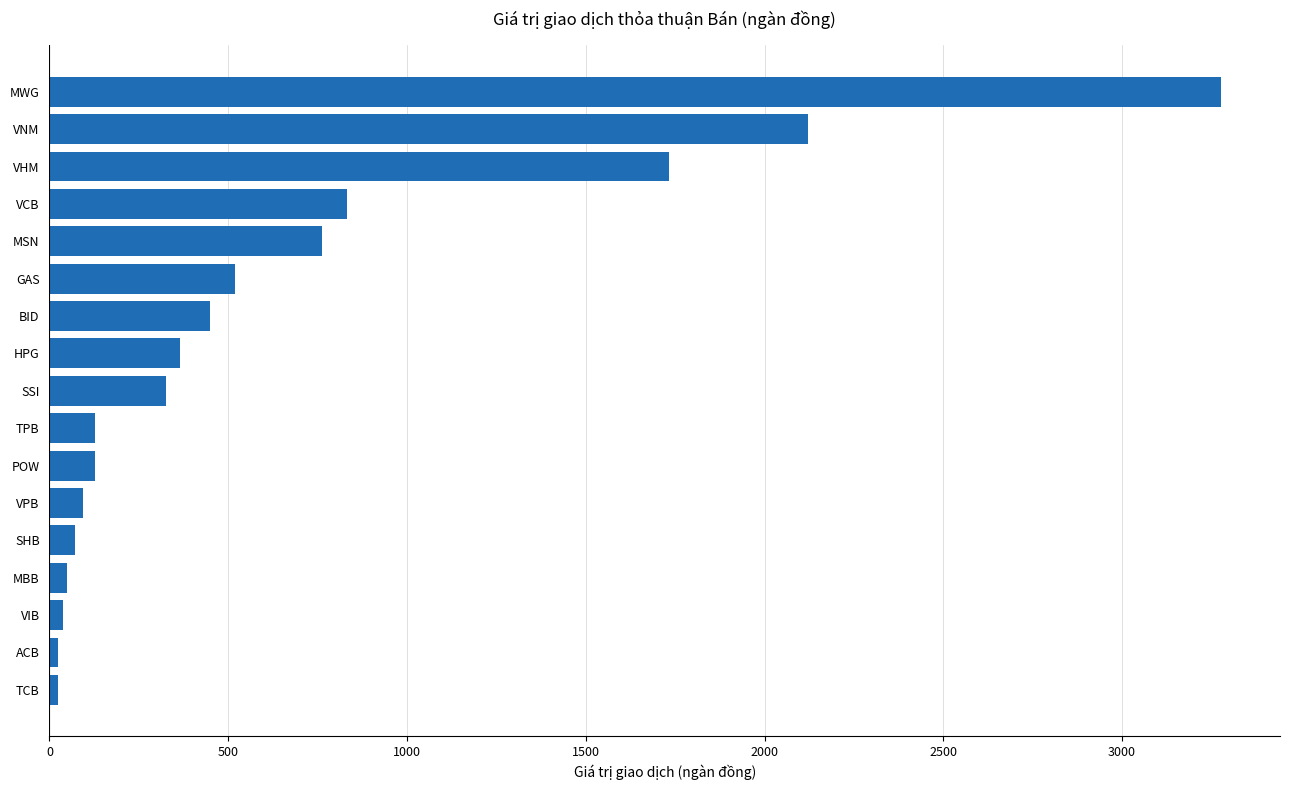

Where is the data nearest to the value 1650?

VHM